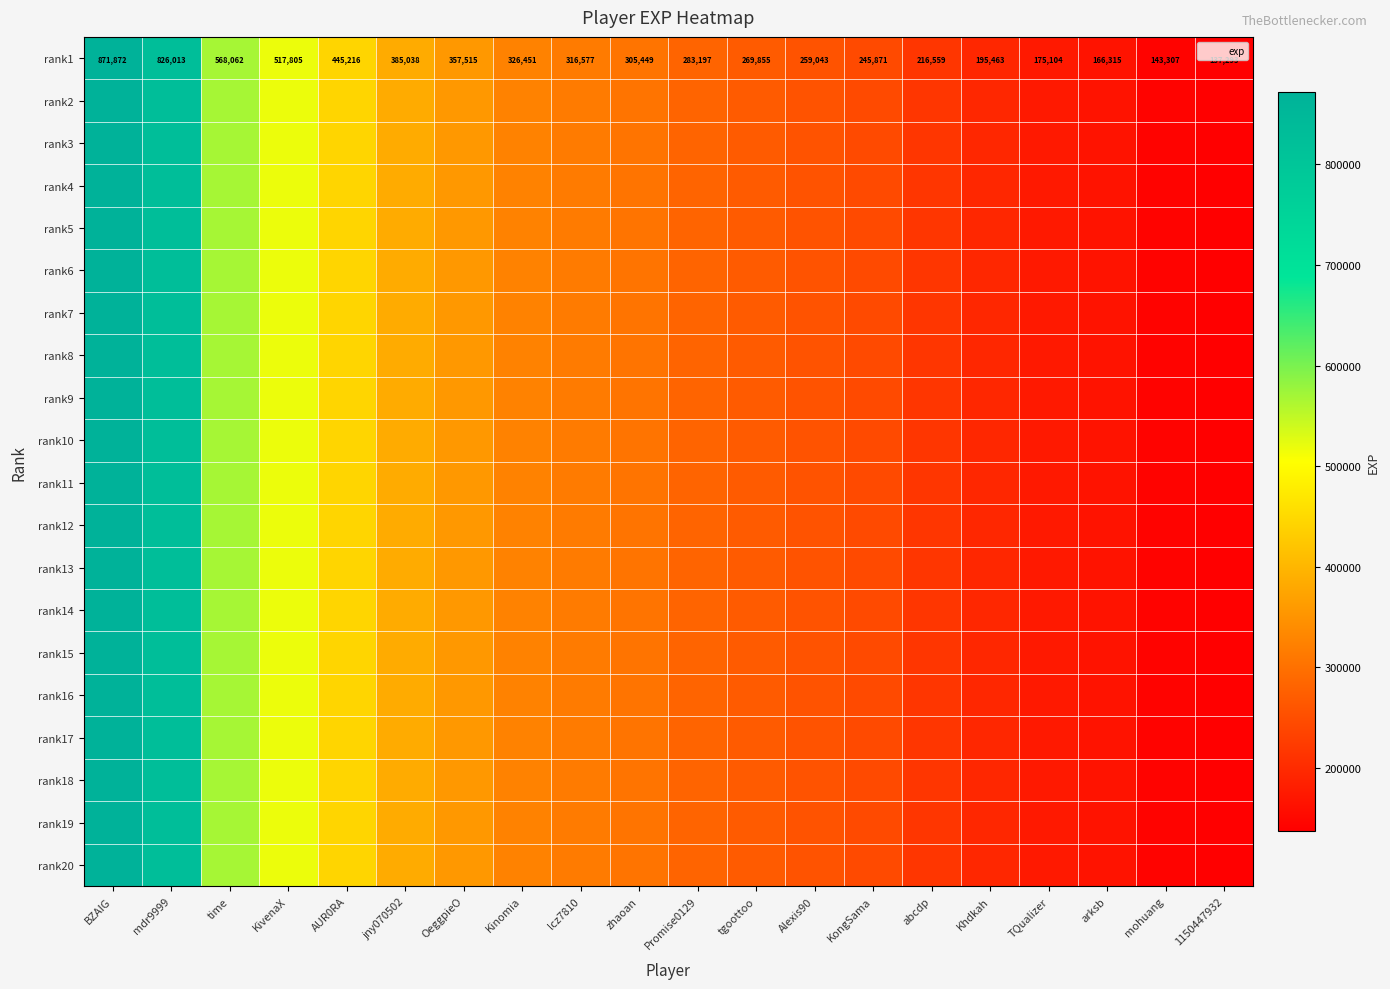

Count the number of categories in the chart.

20